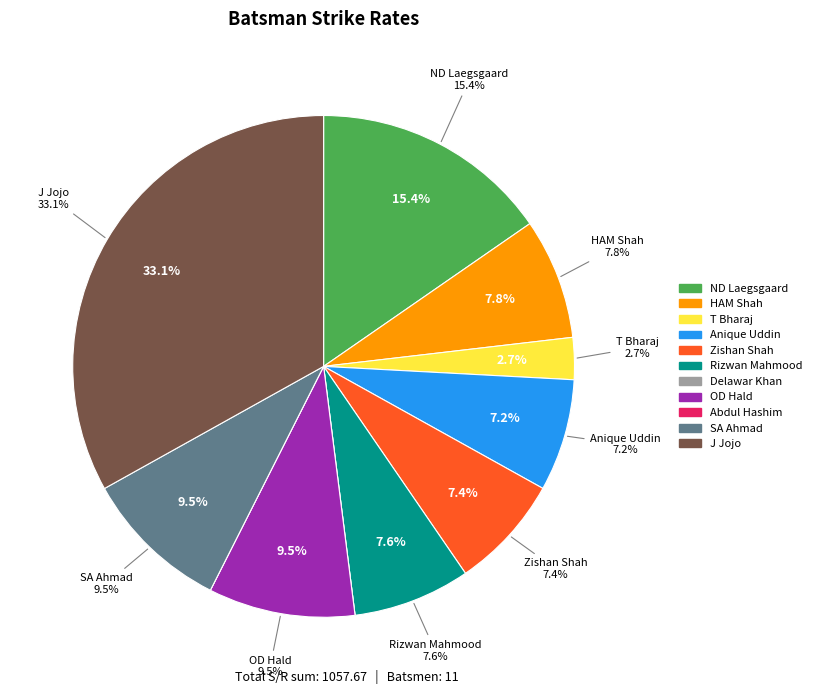

What percentage do Zishan Shah and Delawar Khan together represent?

7.4%